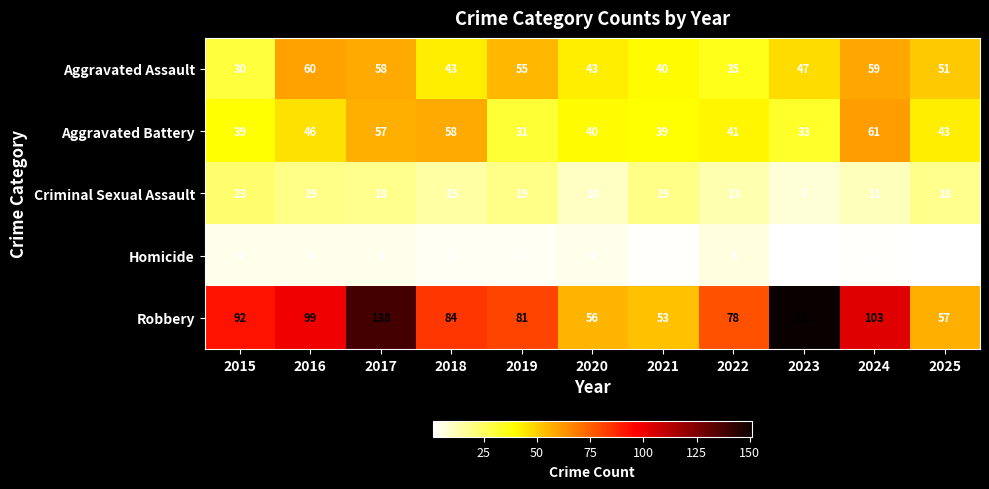

At 2023, list the series in order from smallest to largest.

Homicide, Criminal Sexual Assault, Aggravated Battery, Aggravated Assault, Robbery